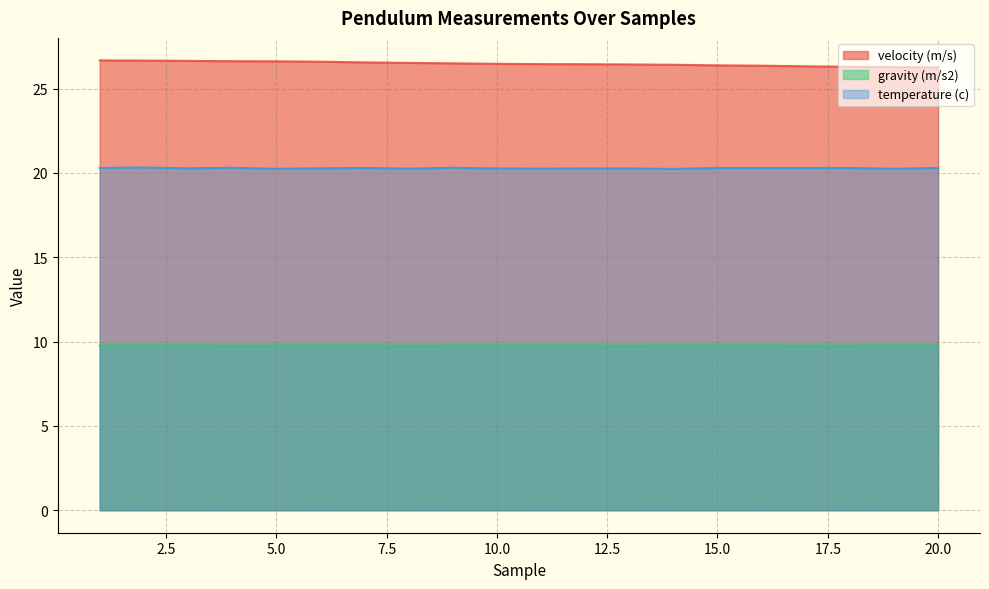

In temperature (c), how many points are lower than both neighbors (excluding endpoints)?

6